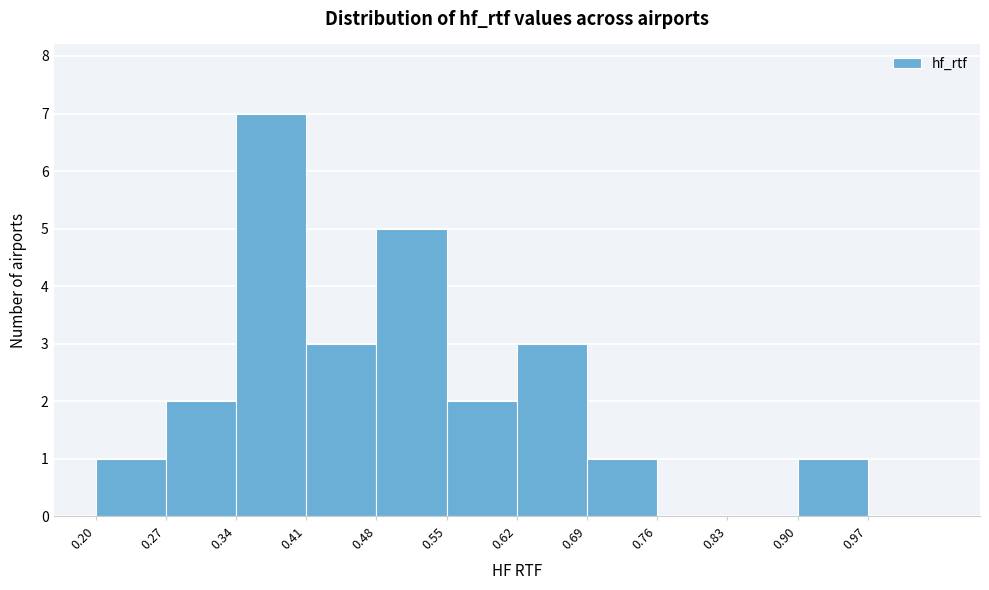

Reading left to right, list every bar in this chart as the range it spans on the x-axis followed by its height. The values are not printed on the chart, so give them approximately, as read against the axis.

0.20 to 0.27: 1
0.27 to 0.34: 2
0.34 to 0.41: 7
0.41 to 0.48: 3
0.48 to 0.55: 5
0.55 to 0.62: 2
0.62 to 0.69: 3
0.69 to 0.76: 1
0.76 to 0.83: 0
0.83 to 0.90: 0
0.90 to 0.97: 1
0.97 to 1.04: 0